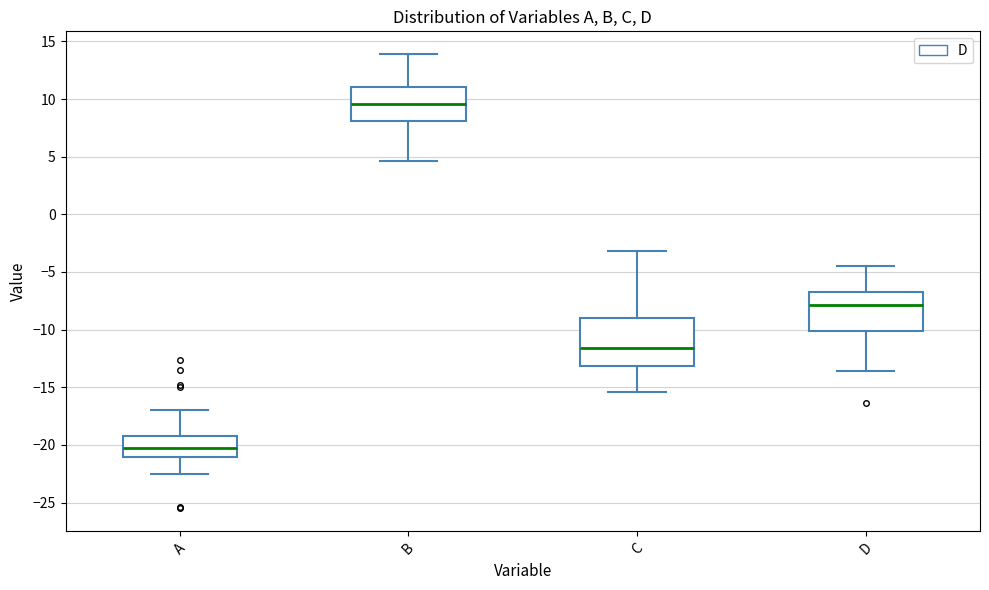

Reading left to right, transcribe this box plot: for each box, give where its median line is, the range the box spans, and where its two whiskers end, as read against the y-axis. The values are not printed on the chart, so give them approximately, as read against the axis.

A: median -20.5, box -21.0 to -19.0, whiskers -22.5 to -17.0
B: median 9.5, box 8.0 to 11.0, whiskers 4.5 to 14.0
C: median -11.5, box -13.0 to -9.0, whiskers -15.5 to -3.0
D: median -8.0, box -10.0 to -7.0, whiskers -13.5 to -4.5